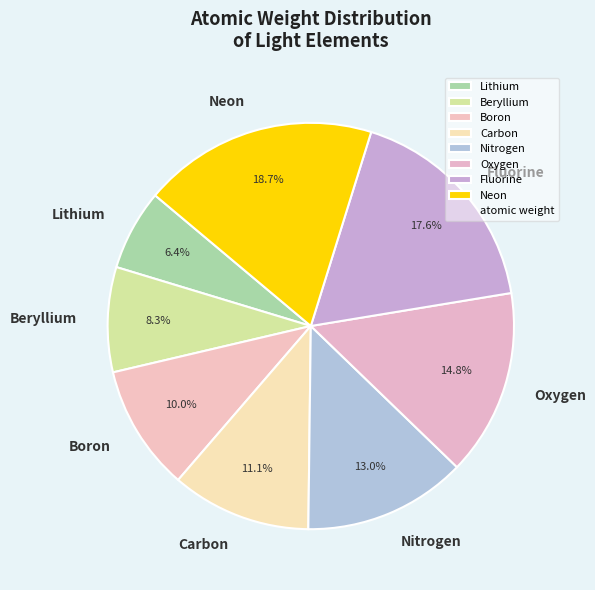

Does Nitrogen account for over 50% of the chart?

No